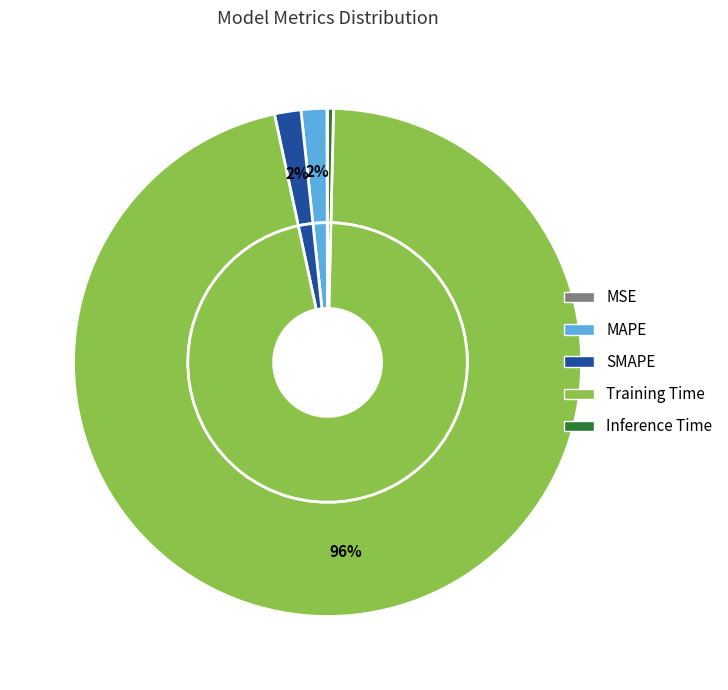

What percentage is the SMAPE slice, to the nearest percent?

2%